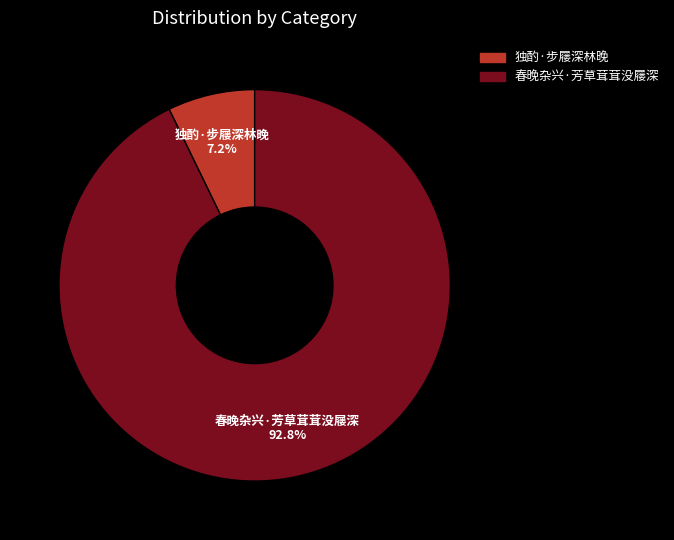

To the nearest percent, what is the combined percentage of 春晚杂兴·芳草茸茸没屦深 and 独酌·步屦深林晚?

100%